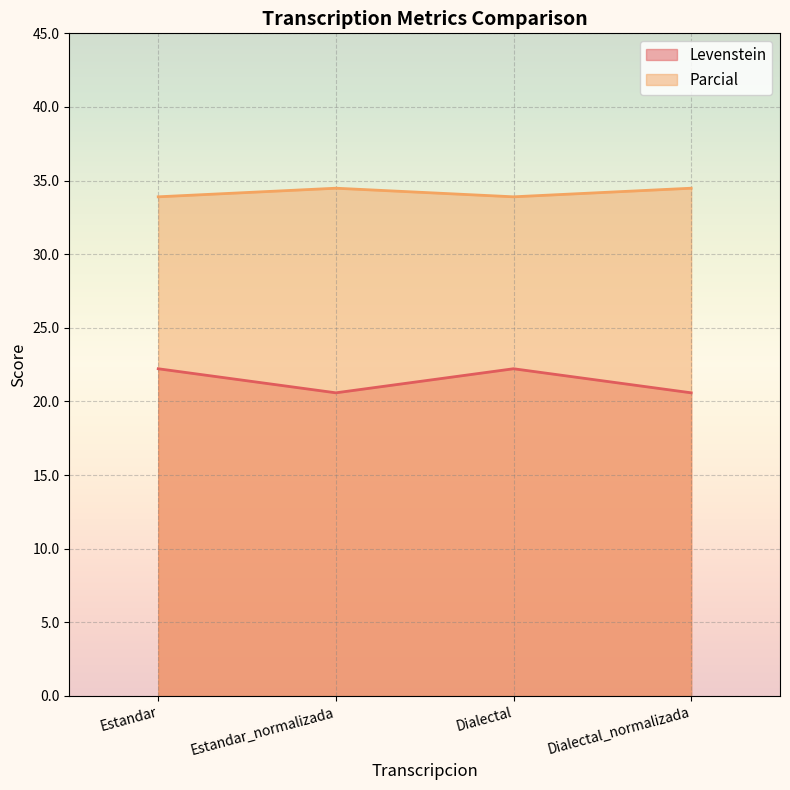

The Parcial series shows 57.6 at Estandar. True or false?

False